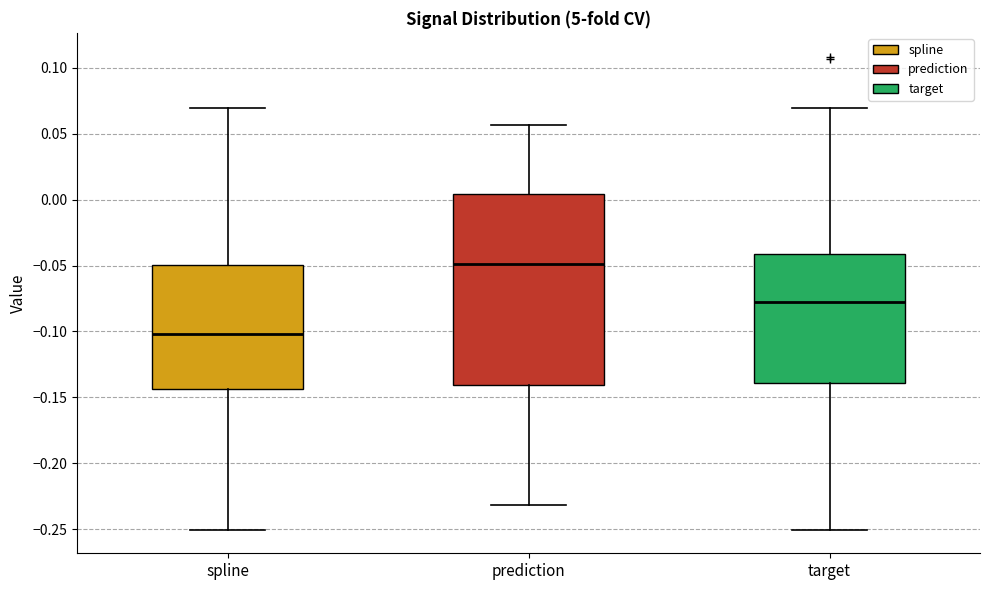

Which box is the tallest, from its lower edge to its upper edge?

prediction